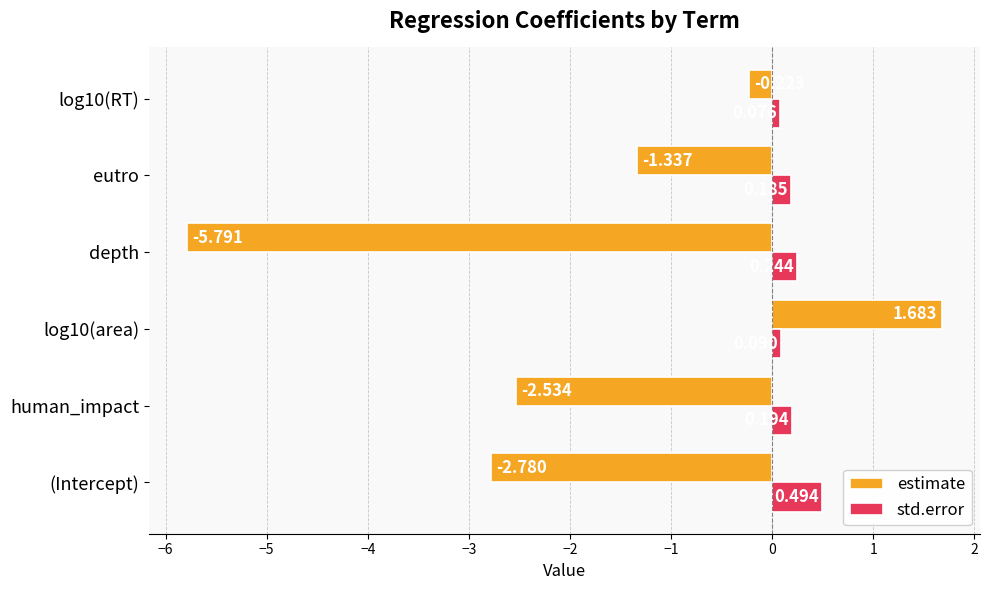

List the series in order of their peak value, highest first.

estimate, std.error